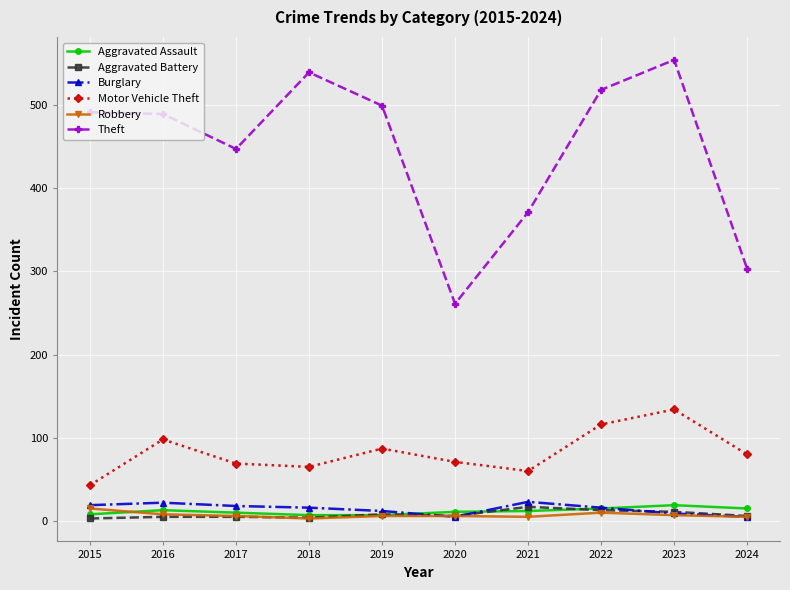

True or false: Motor Vehicle Theft and Robbery cross at least once.

False